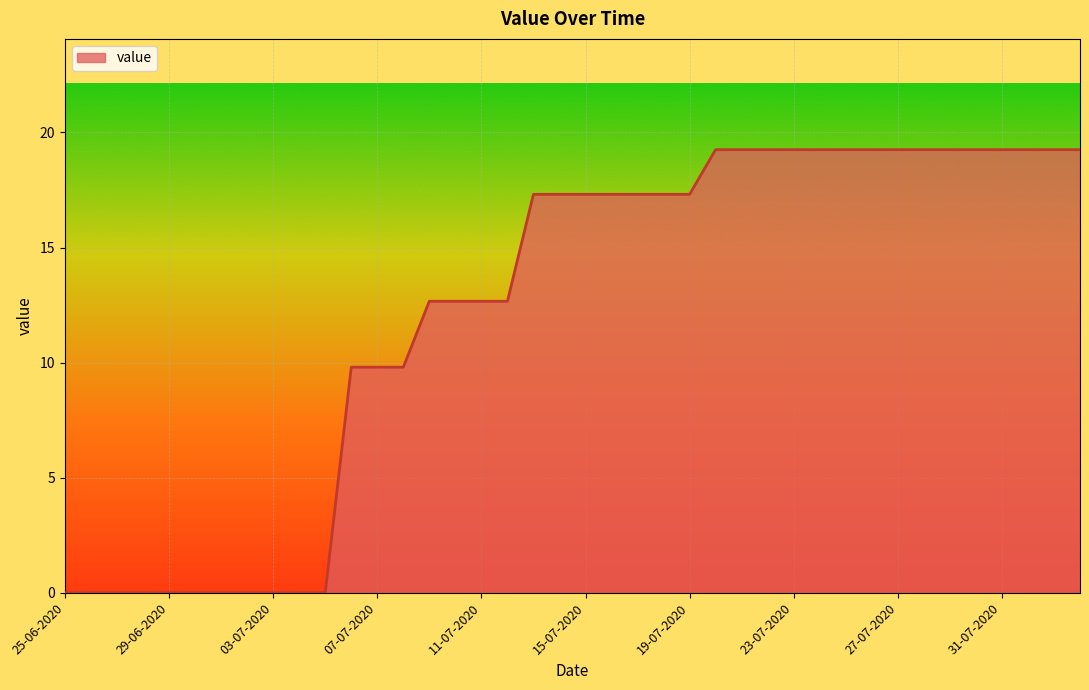

Reading left to right, list all the values displayed in this chart.

0.0	0.0	0.0	0.0	0.0	0.0	0.0	0.0	0.0	0.0	0.0	9.8	9.8	9.8	12.7	12.7	12.7	12.7	17.3	17.3	17.3	17.3	17.3	17.3	17.3	19.3	19.3	19.3	19.3	19.3	19.3	19.3	19.3	19.3	19.3	19.3	19.3	19.3	19.3	19.3